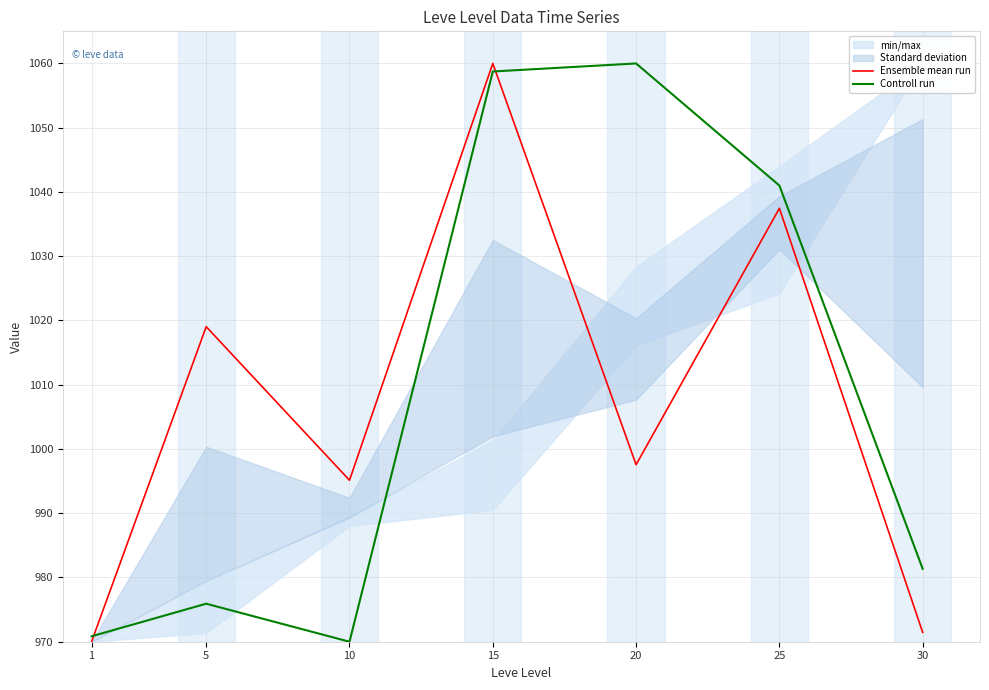

List the labels in order of Controll run value, smallest first.

10, 1, 5, 30, 25, 15, 20